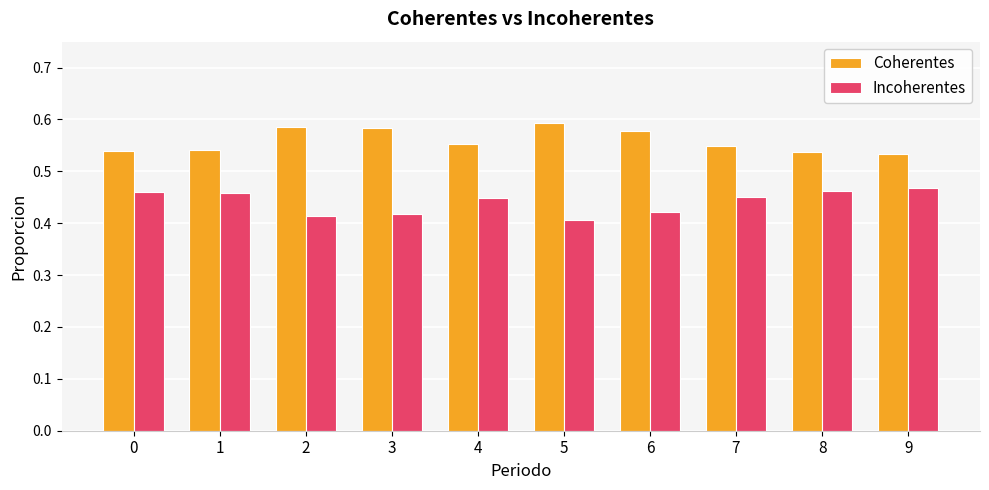

What is the difference between the maximum and minimum values in the Coherentes series?

0.1